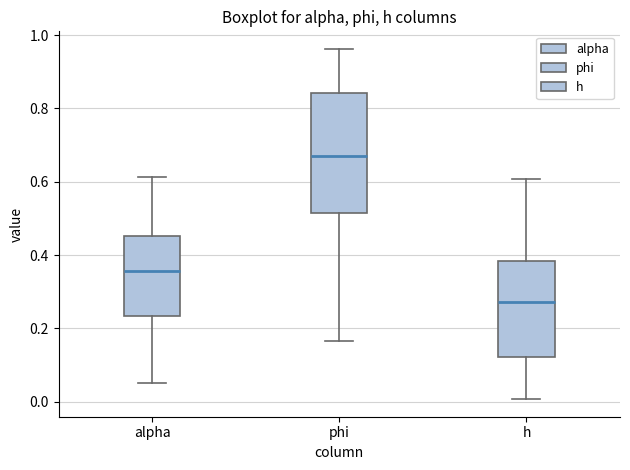

Which box's median line is the highest?

phi